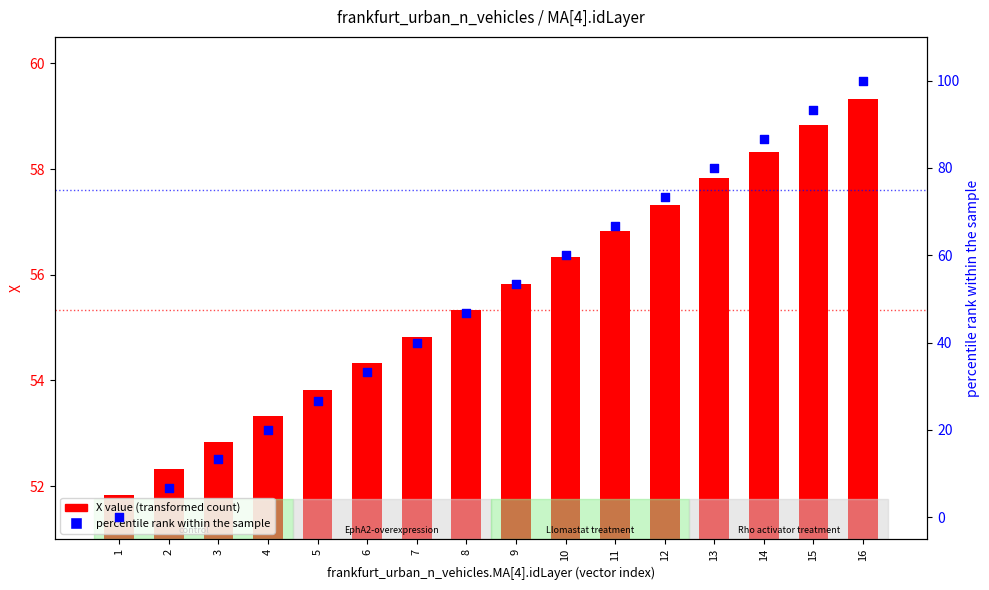

What is the total value across all series at 3?

66.2